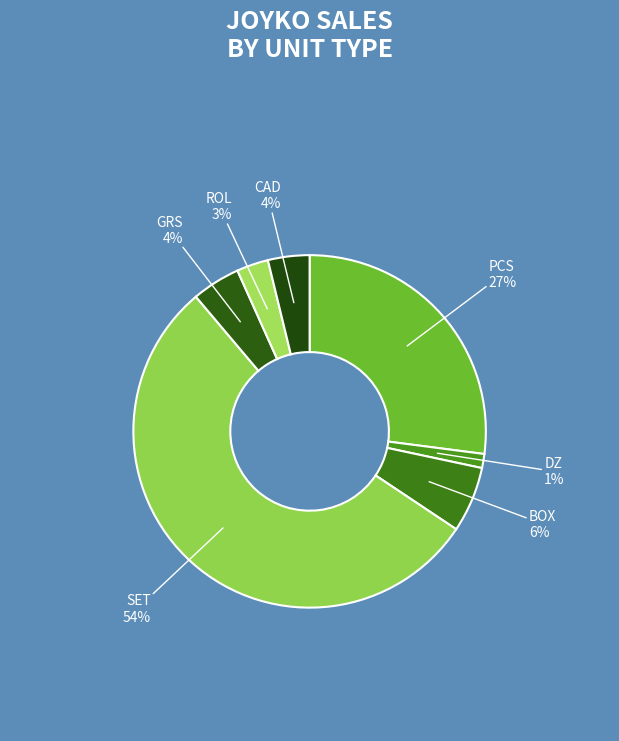

To the nearest percent, what is the difference between the GRS and DZ slice percentages?

3%